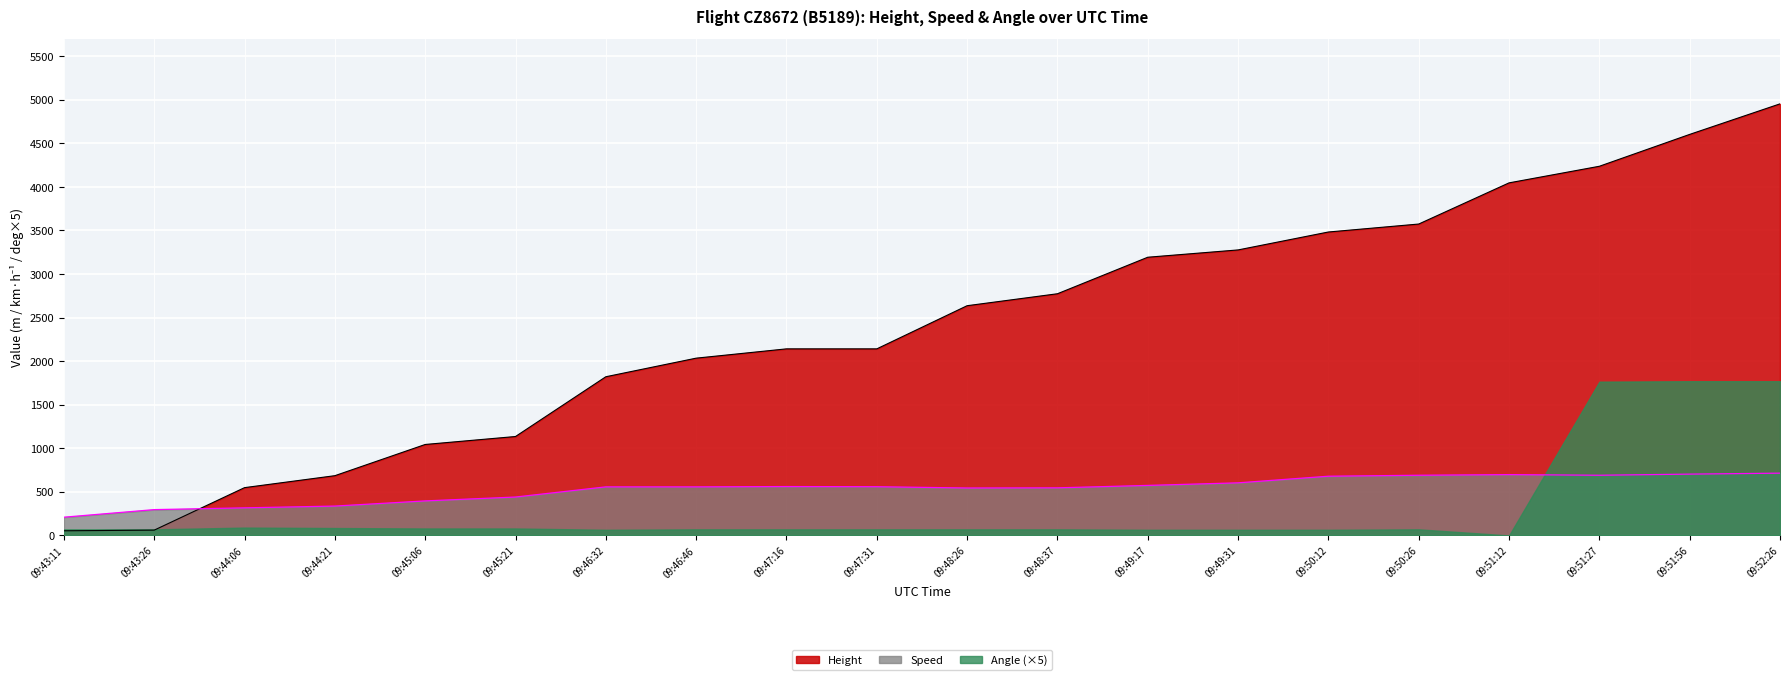

How many lines are shown in the chart?

3